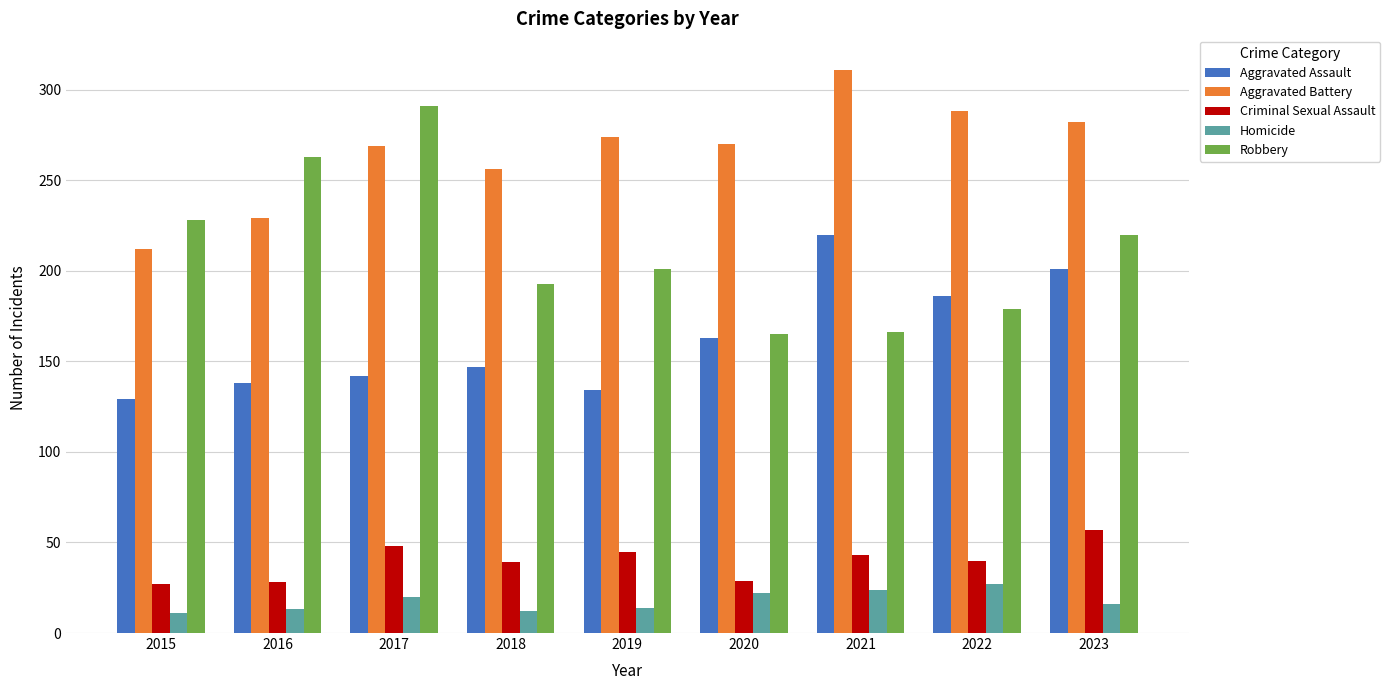

Read the Criminal Sexual Assault value at 2017.

48